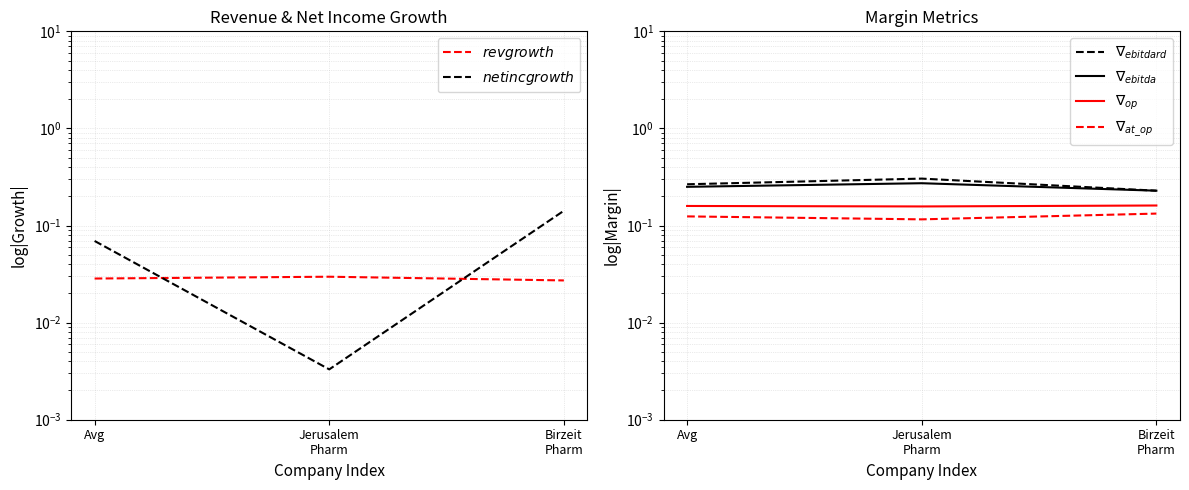

What is the average value of the $net inc growth$ series?

0.1